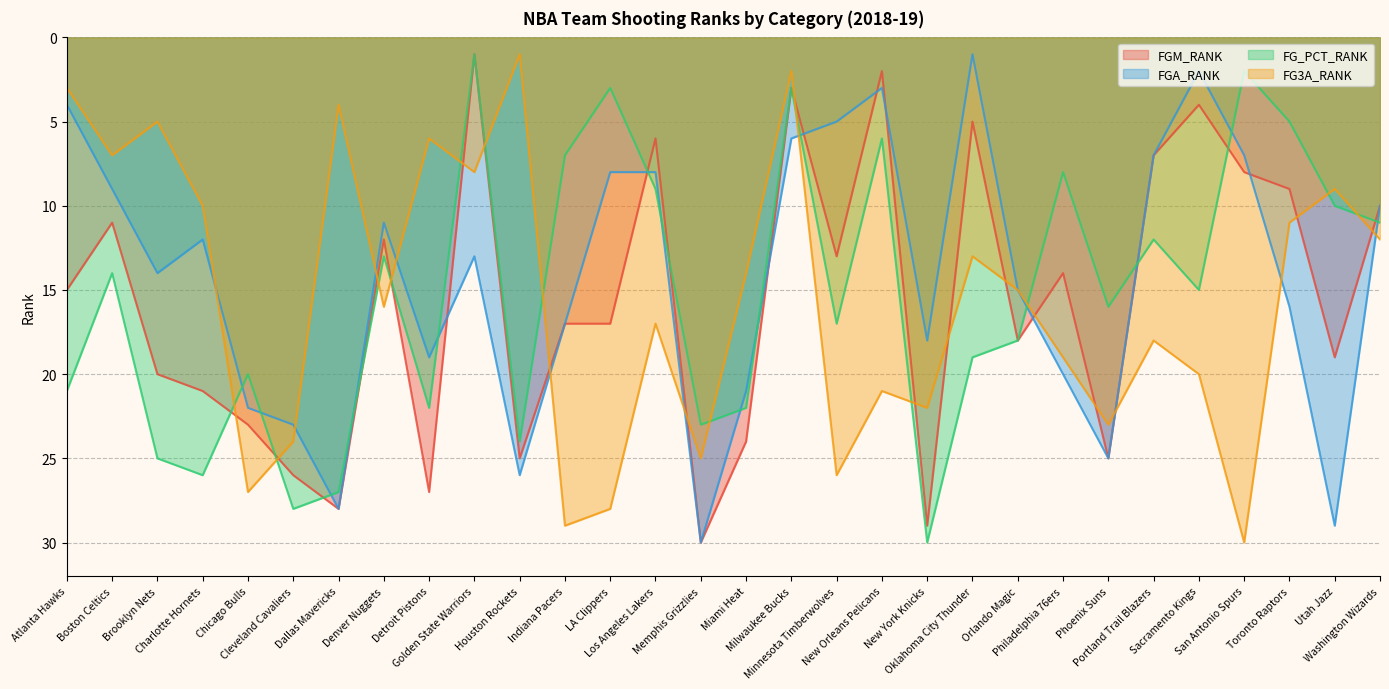

How many values in the FGA_RANK series exceed 14?

14